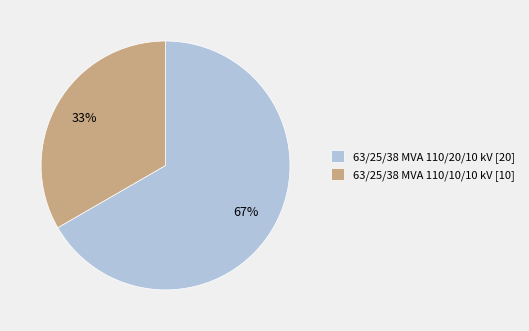

How many segments does this pie chart have?

2